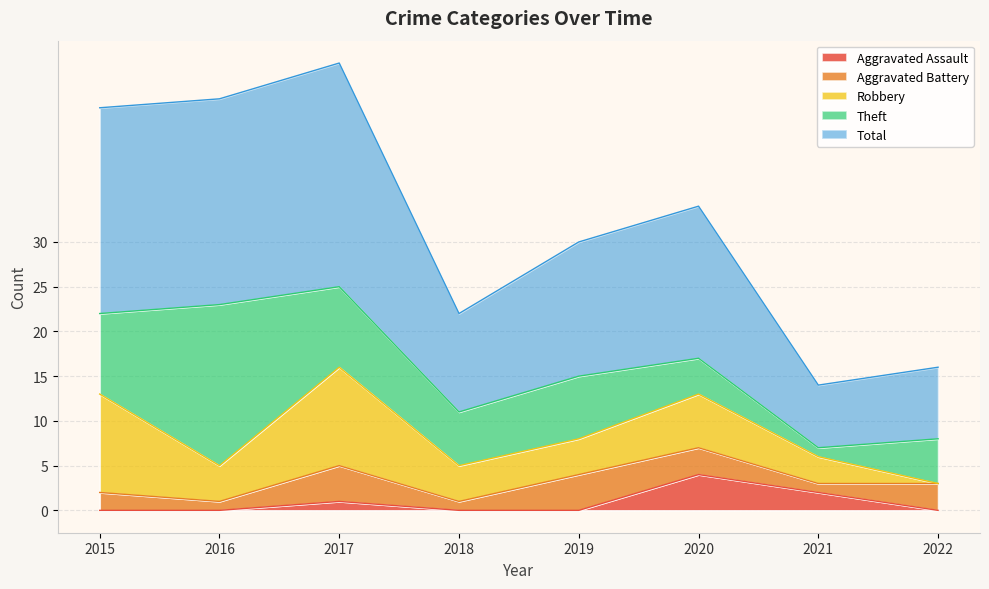

The value of Aggravated Battery at 2016 is 2. True or false?

False